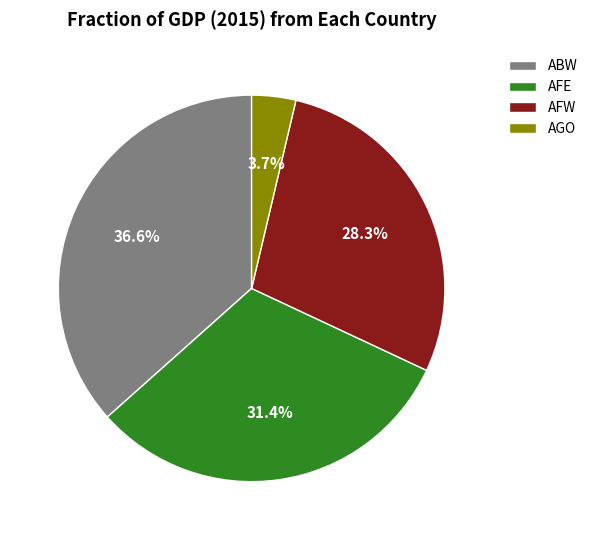

Which slice is the smallest?

AGO